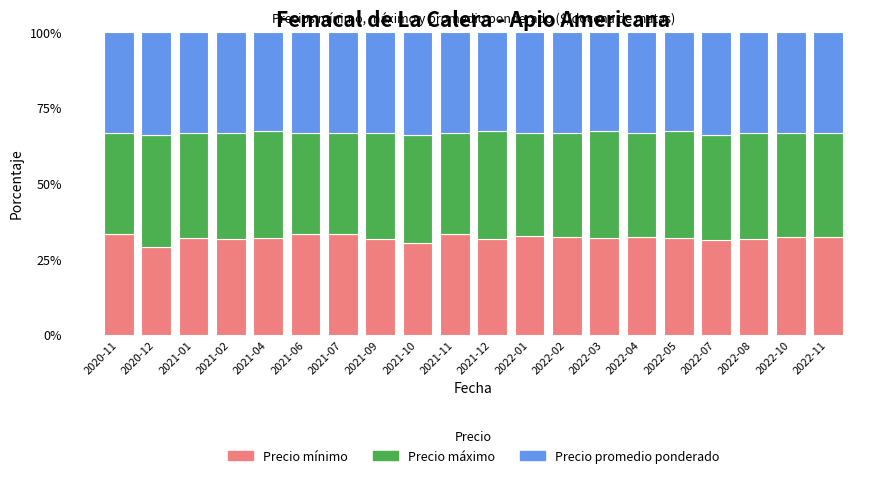

What is the difference between the maximum and minimum values in the Precio mínimo series?

4.5